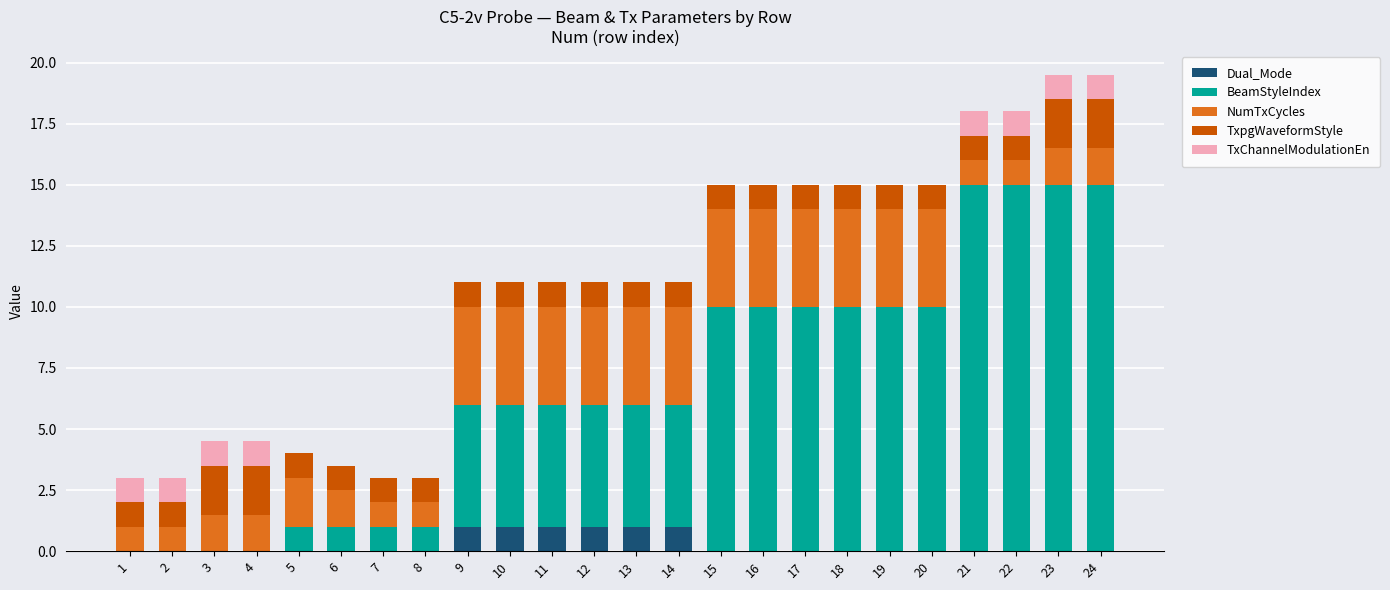

What are all the series names shown in the legend?

Dual_Mode, BeamStyleIndex, NumTxCycles, TxpgWaveformStyle, TxChannelModulationEn